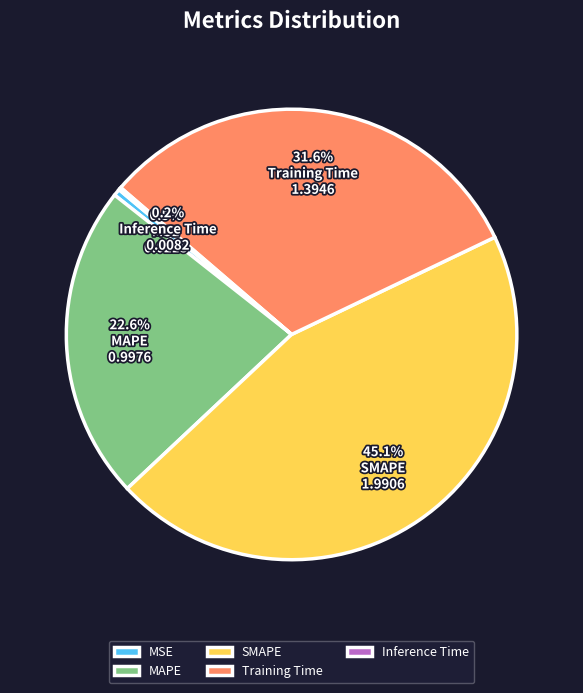

Does MSE represent more than half of the total?

No